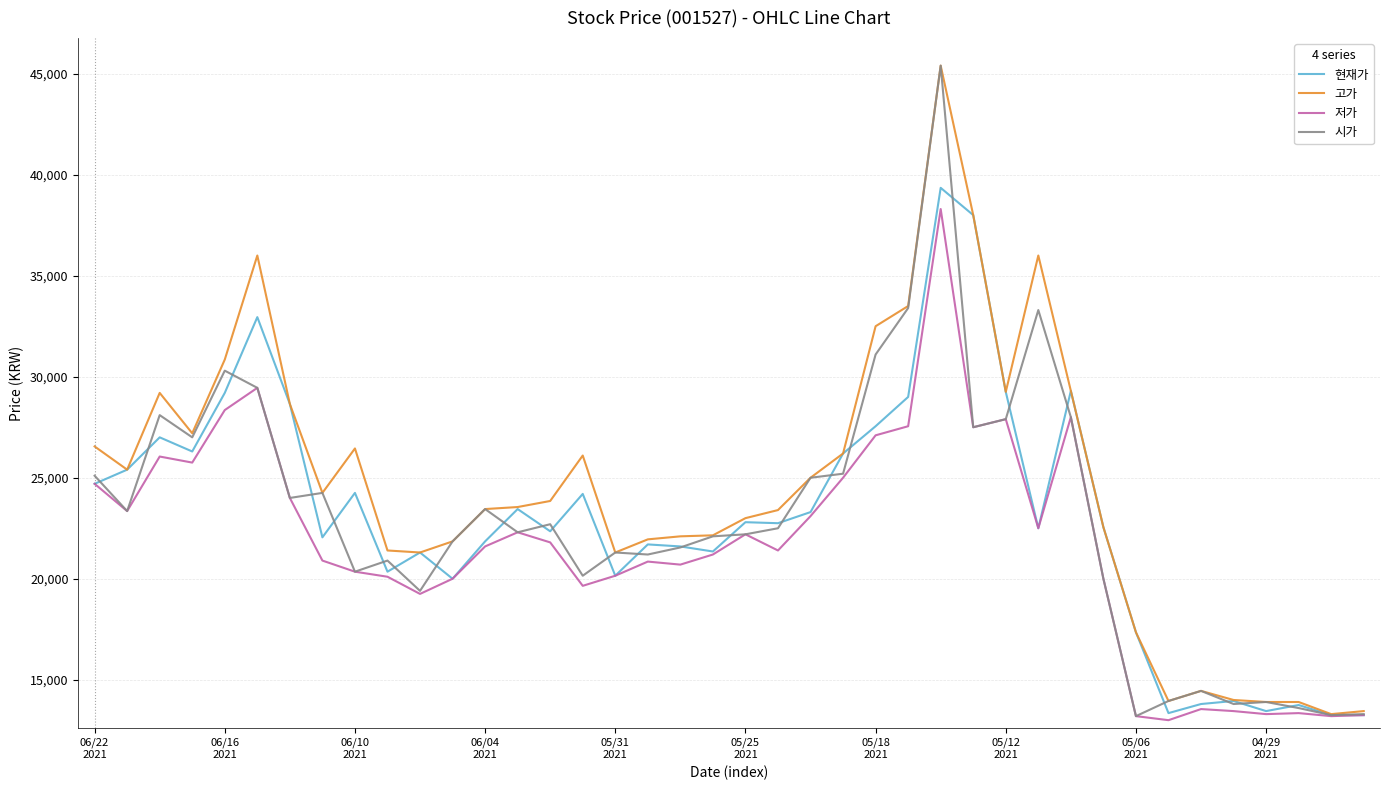

Which series has the largest range (max minus min)?

시가